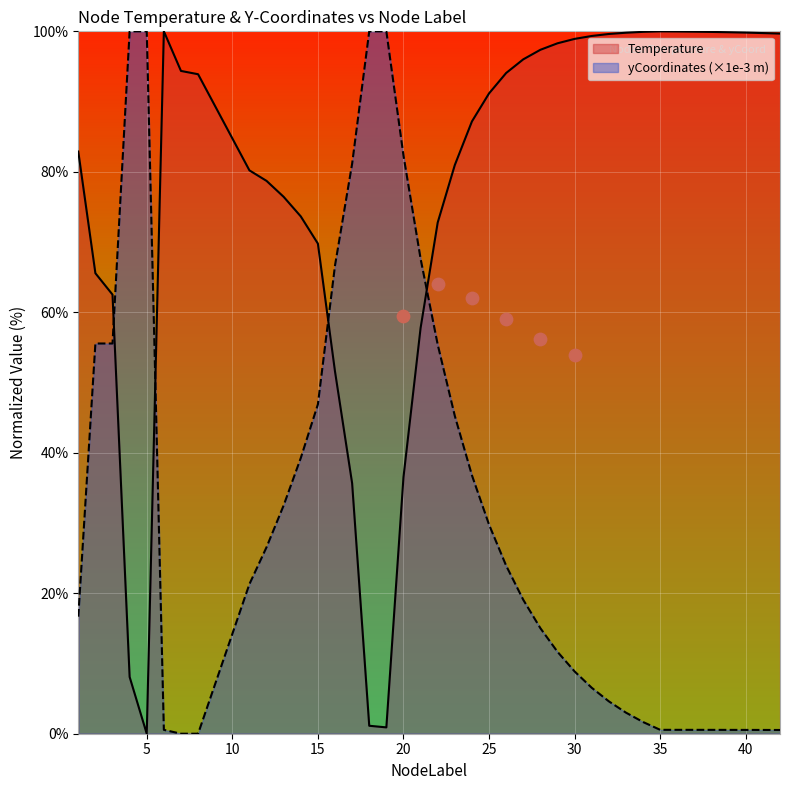

Which series has the largest total across all categories?

Temperature